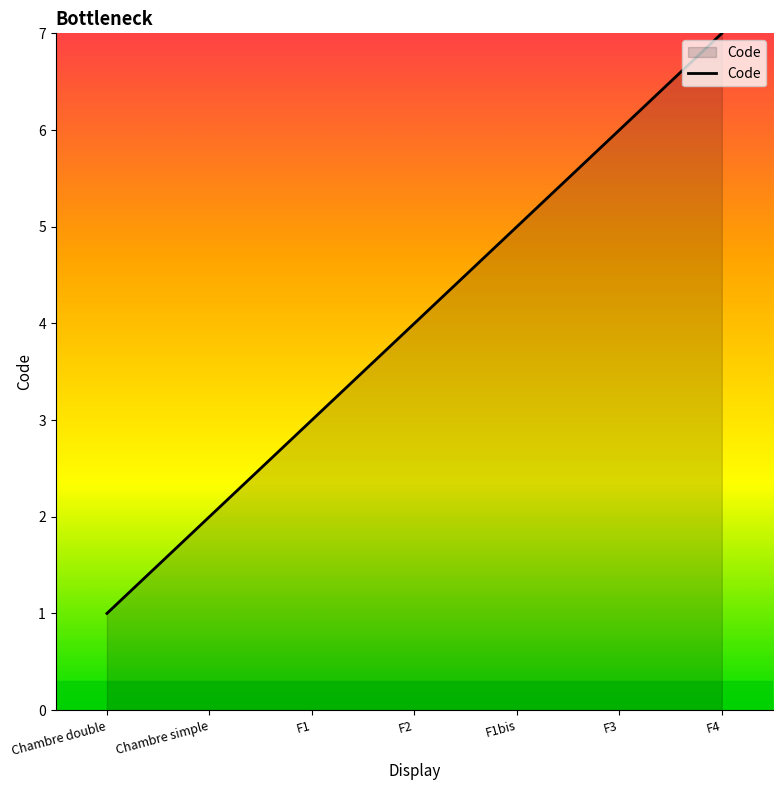

How many series are shown in this chart?

1